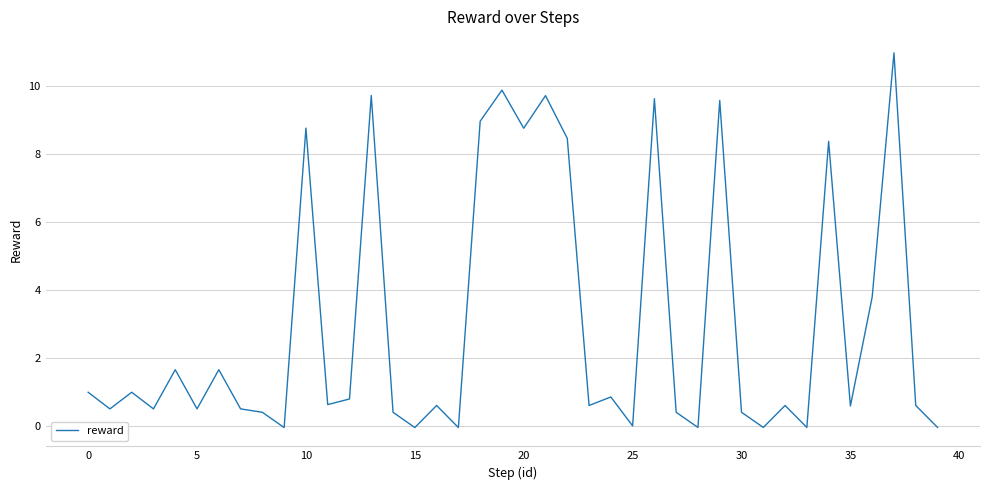

What is the greatest value displayed?

11.0